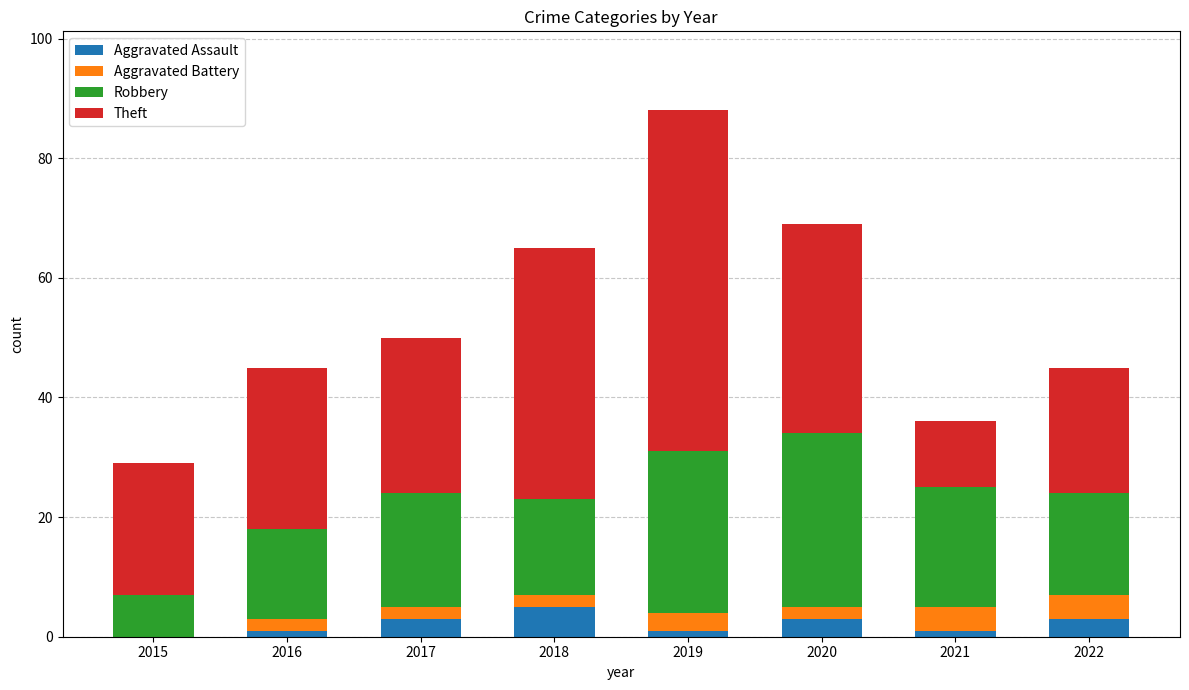

At which category is the sum across all series the highest?

2019